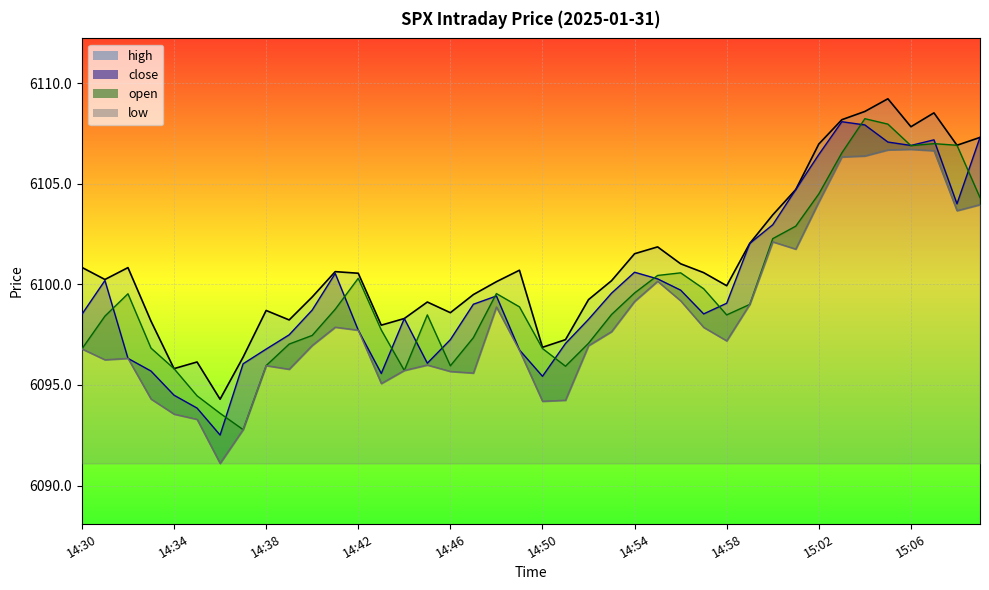

What is the smallest value displayed?

6091.1